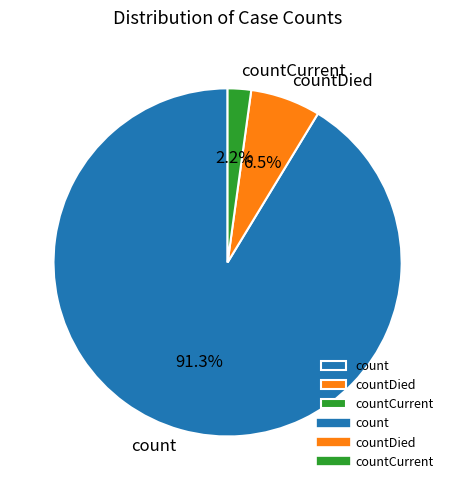

How many segments does this pie chart have?

3